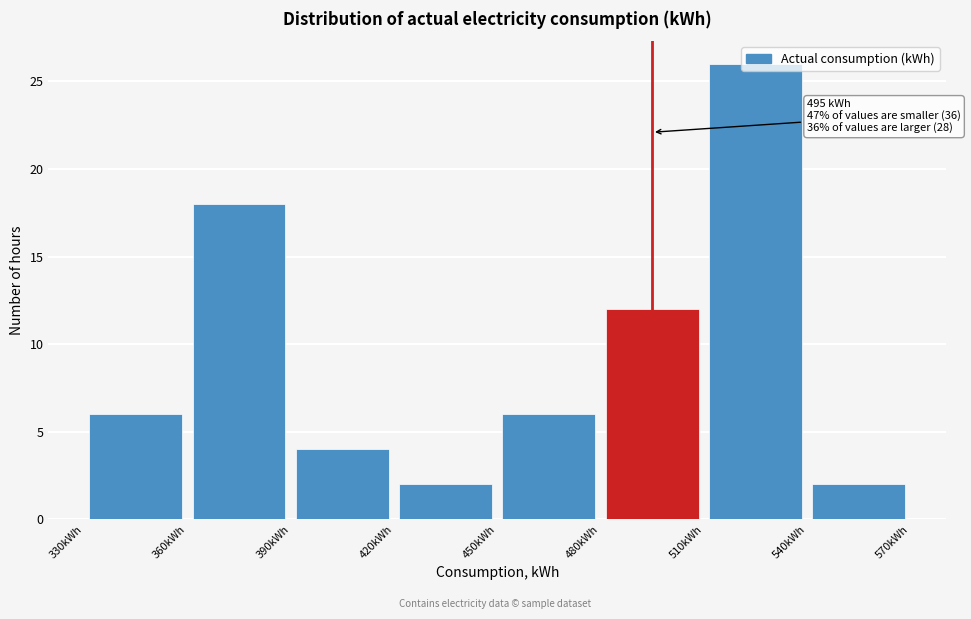

Which range on the x-axis has the tallest bar?

510 to 540